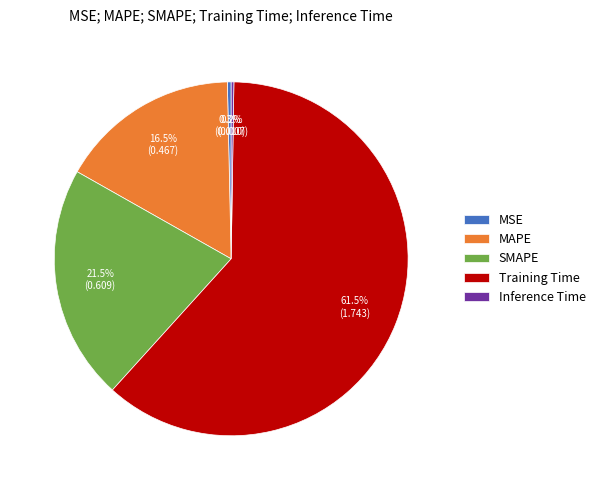

Is there a majority slice in this chart?

Yes